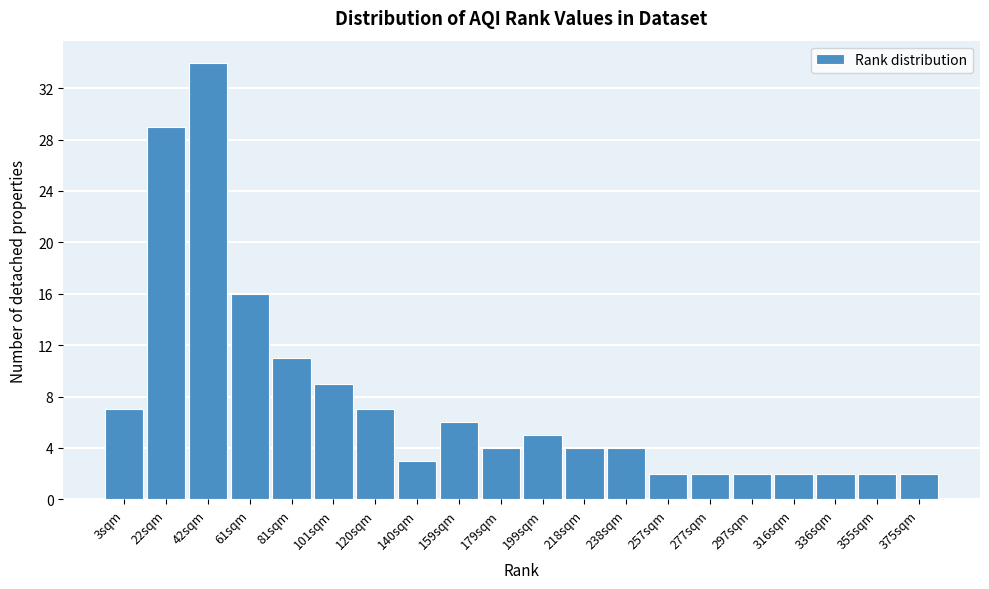

Reading left to right, list all the values displayed in this chart.

7	29	34	16	11	9	7	3	6	4	5	4	4	2	2	2	2	2	2	2